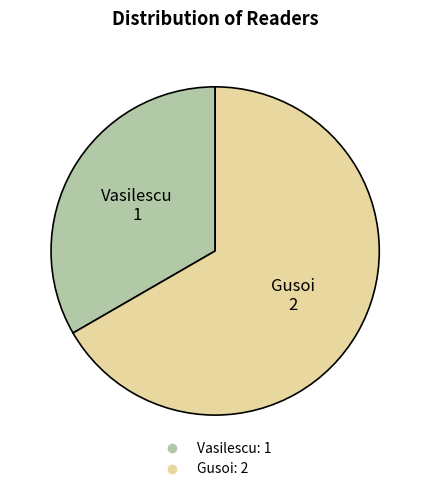

Rank the categories by value from lowest to highest.

Vasilescu, Gusoi